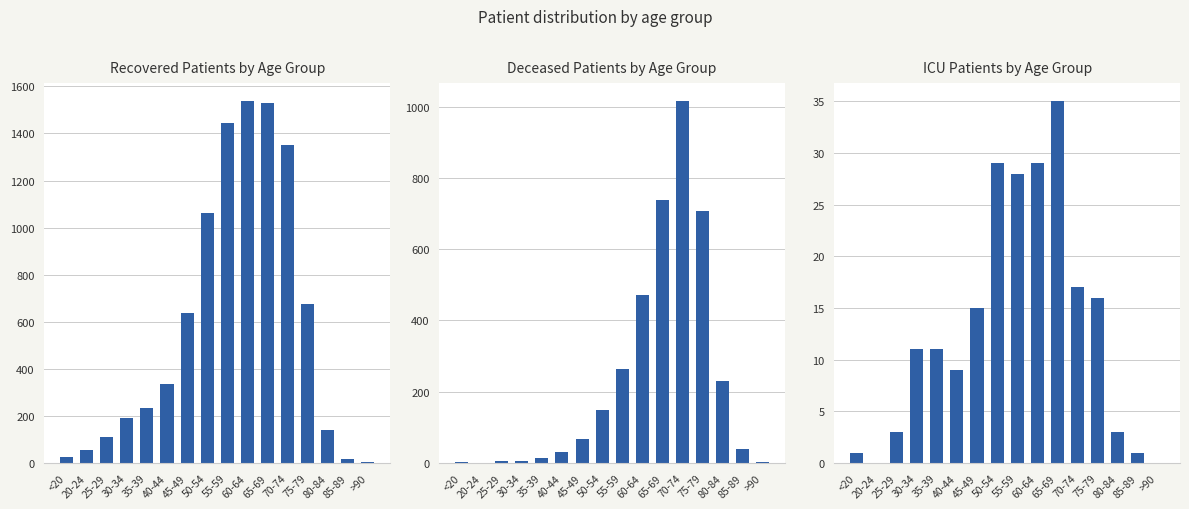

Is it true that deceased_patients equals 783 at 60-64?

False